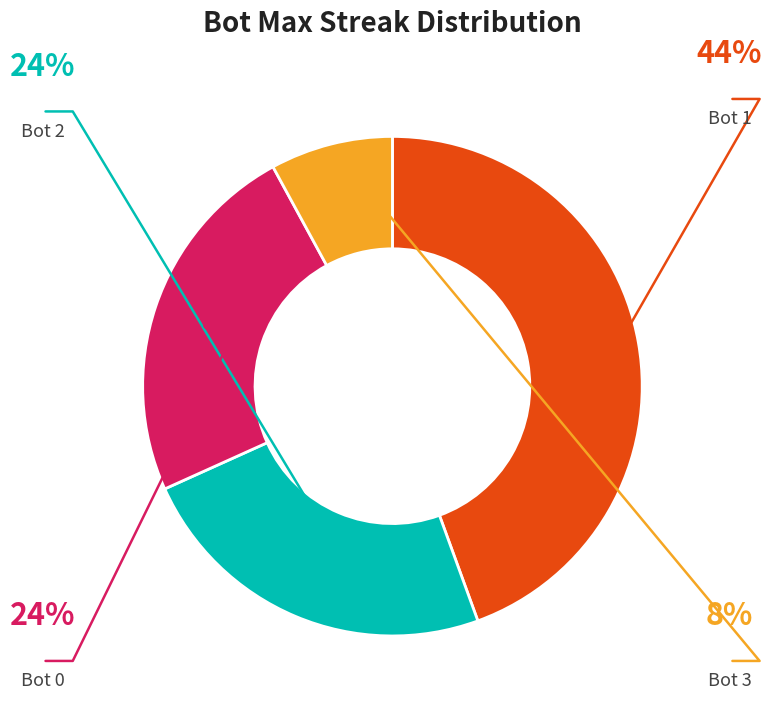

Count the number of slices in the pie.

4